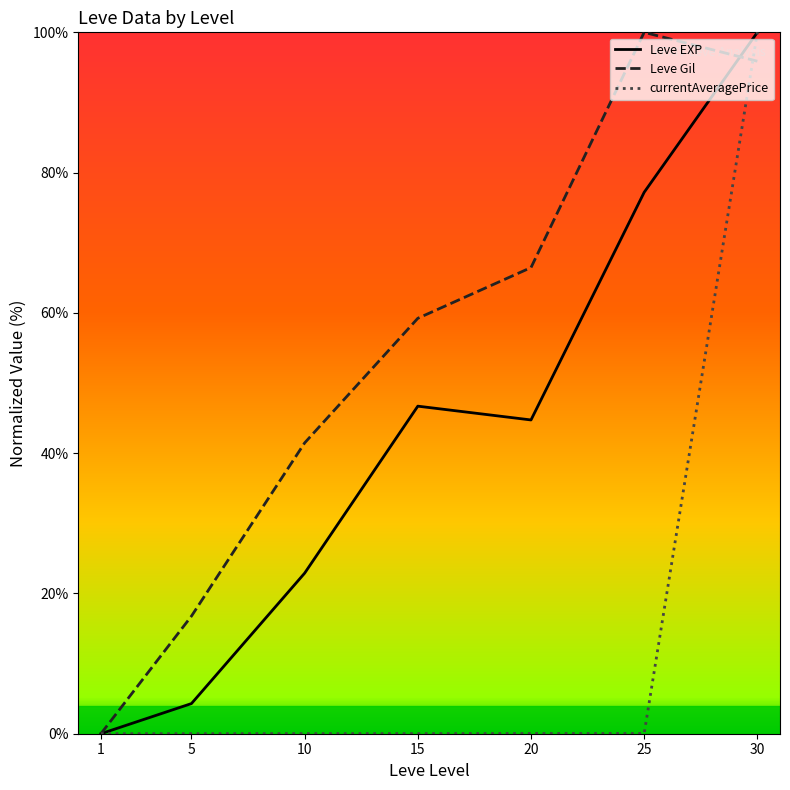

What is the highest value of the Leve Gil series?

100.0